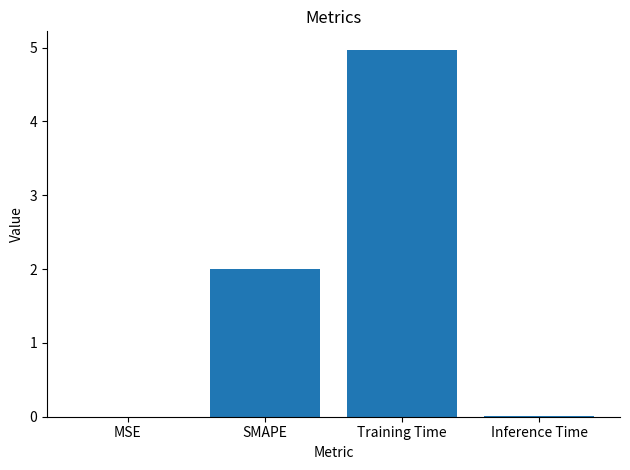

Count the number of data series in this chart.

1